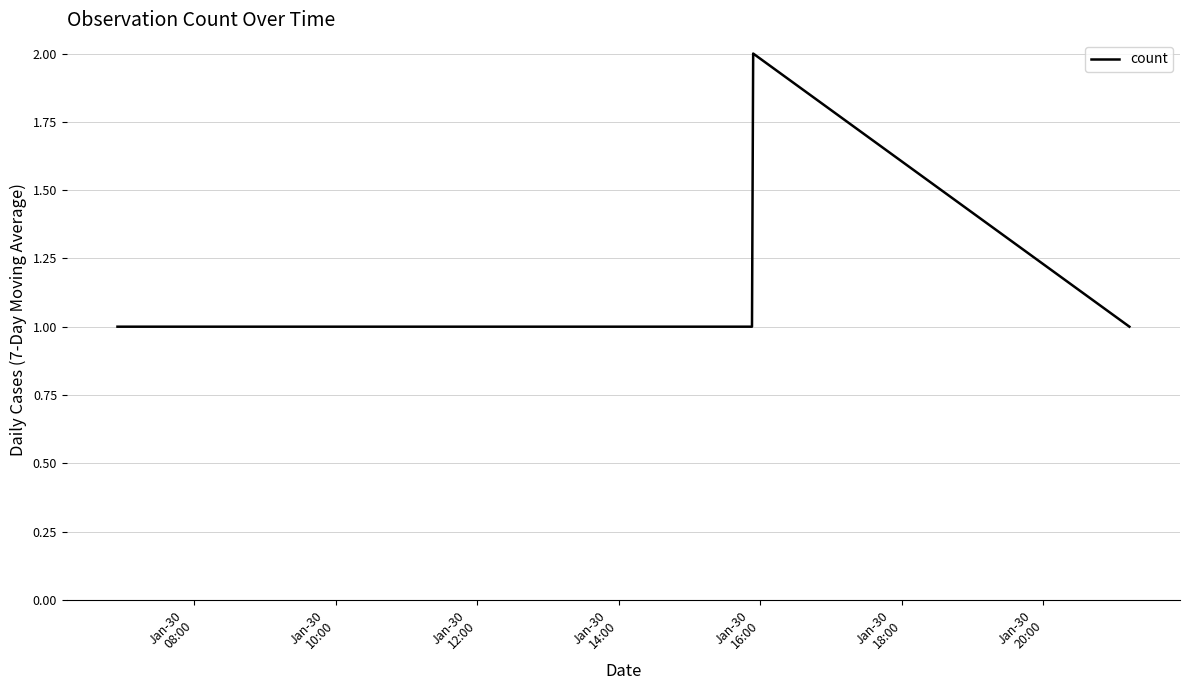

What is the average value?

1